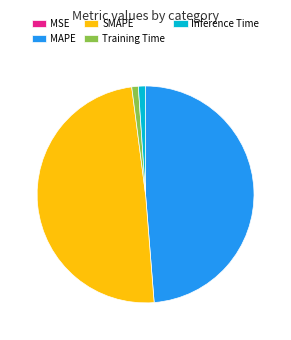

Does MAPE account for over 50% of the chart?

No